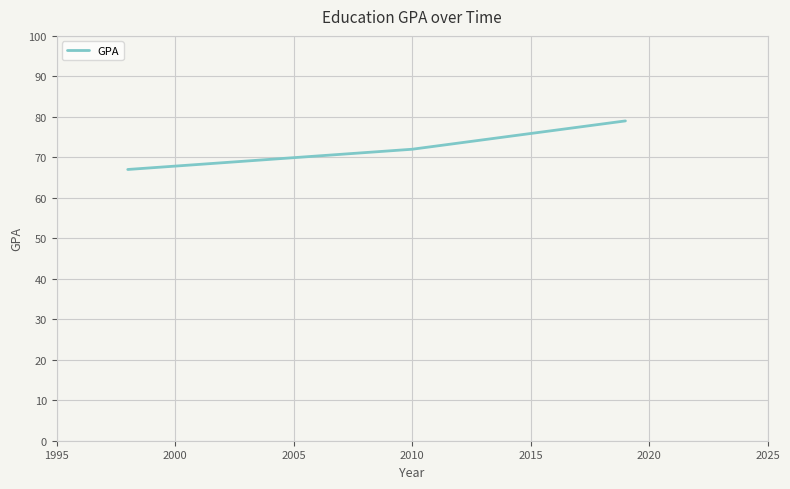

How many lines are shown in the chart?

1